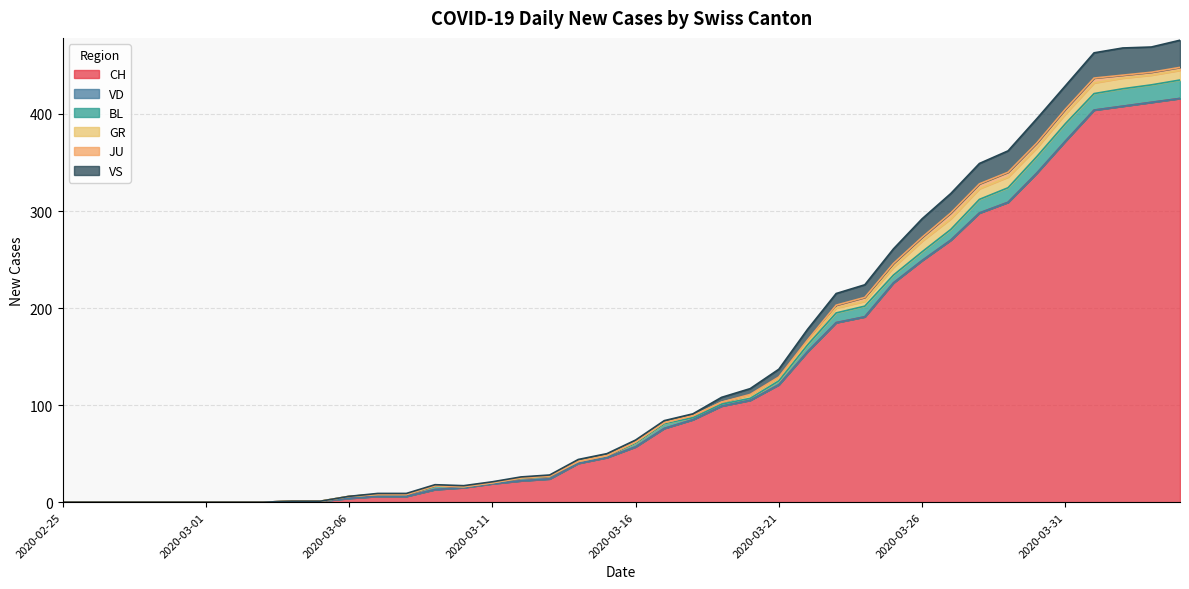

The value of BL at 2020-04-04 is 19. True or false?

True